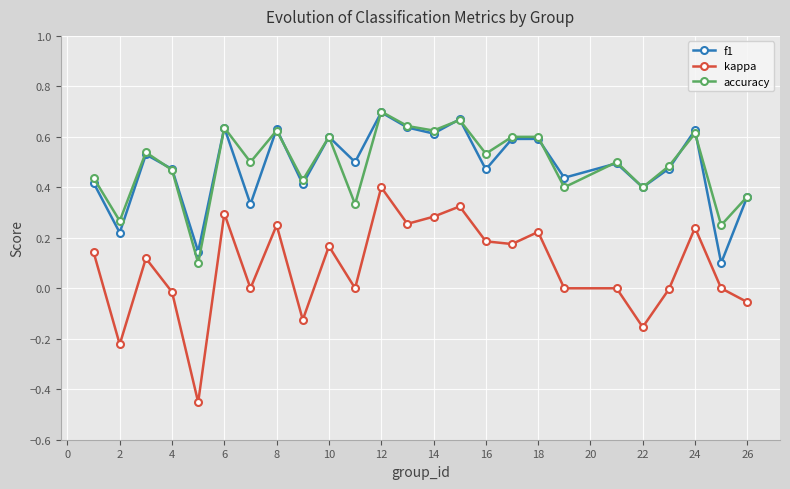

Count the accuracy values in the range 0 to 1.

25